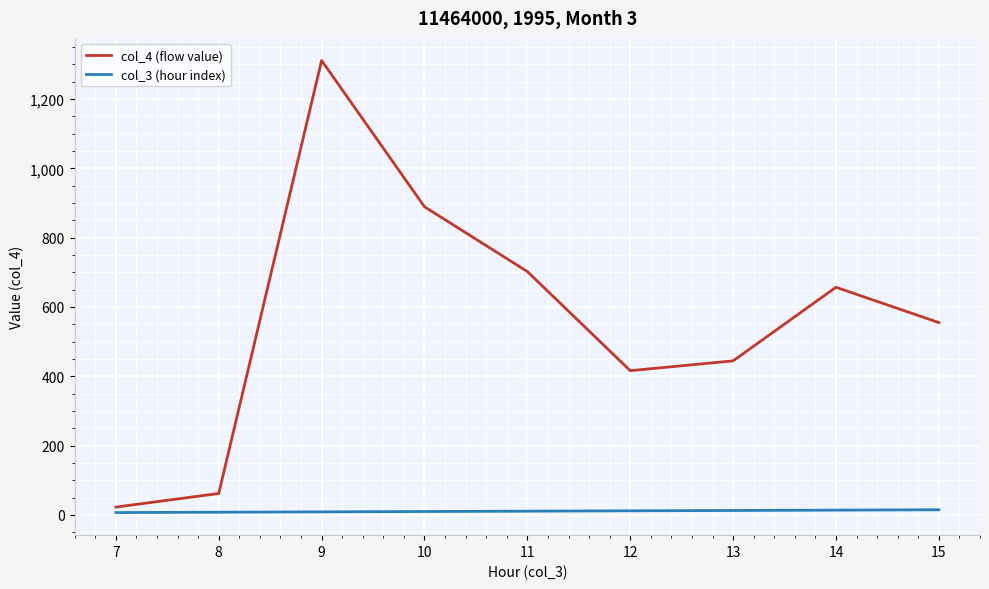

Which series has the largest range (max minus min)?

col_4 (flow value)